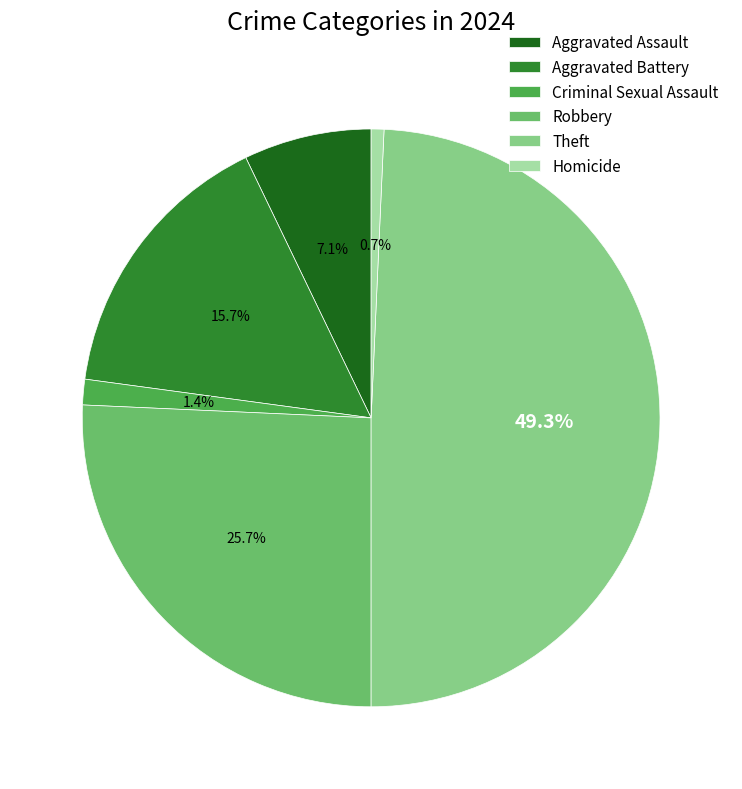

The Aggravated Battery slice represents 16% of the pie. True or false?

True